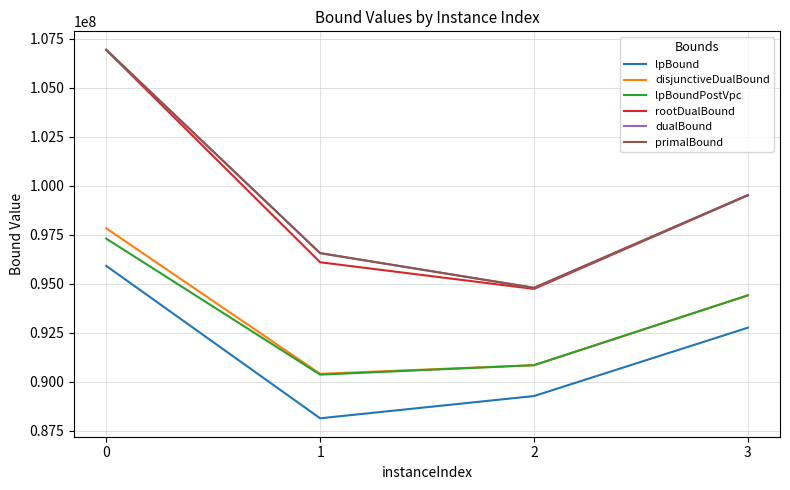

True or false: disjunctiveDualBound and lpBound intersect in this chart.

False